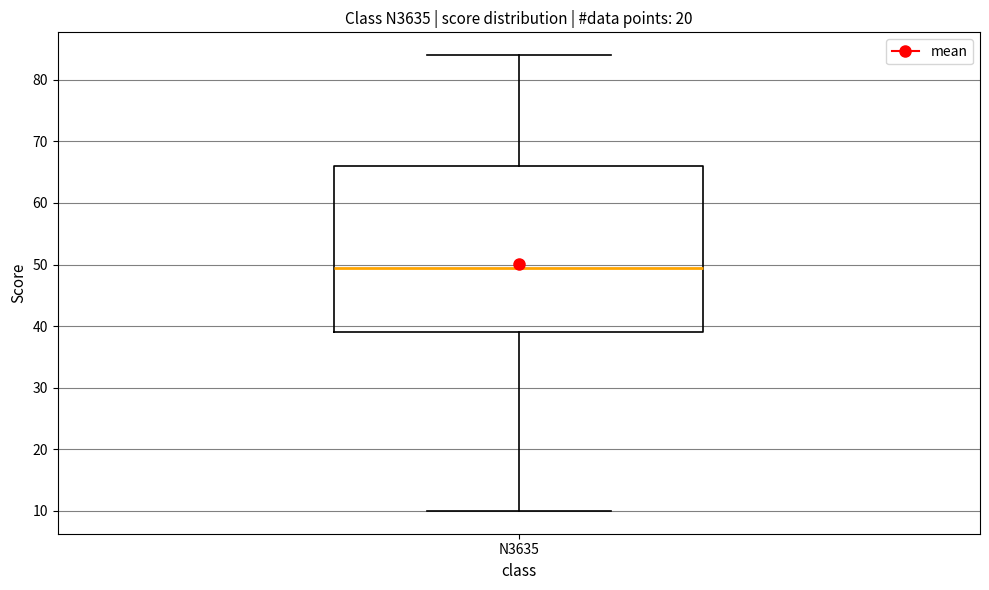

Transcribe this box plot: give where the median line is, the range the box spans, and where the two whiskers end, as read against the y-axis. The values are not printed on the chart, so give them approximately, as read against the axis.

median 50, box 39 to 66, whiskers 10 to 84